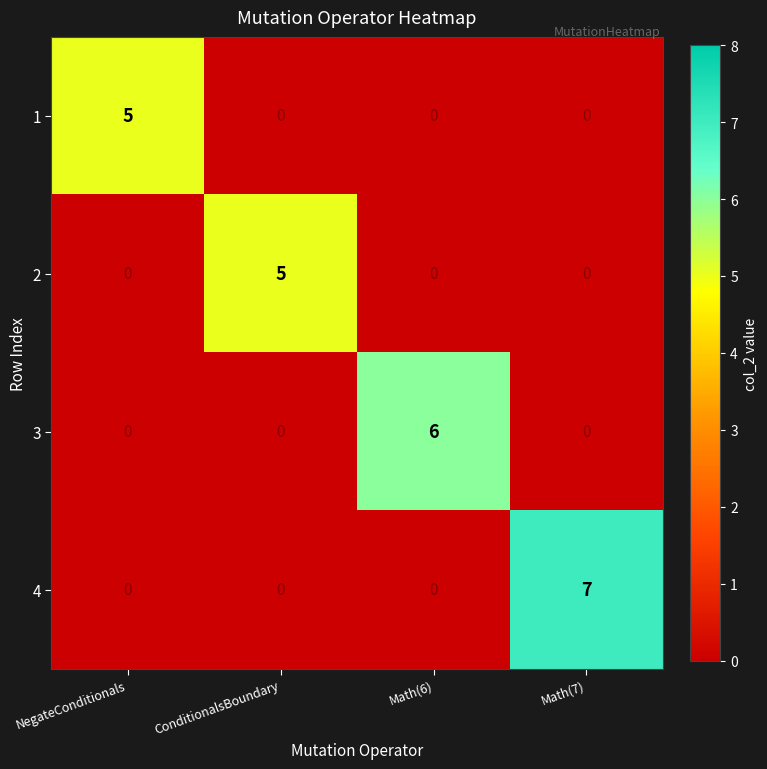

Reading left to right, transcribe all the data shown in this chart.

1: NegateConditionals=5	ConditionalsBoundary=0	Math(6)=0	Math(7)=0
2: NegateConditionals=0	ConditionalsBoundary=5	Math(6)=0	Math(7)=0
3: NegateConditionals=0	ConditionalsBoundary=0	Math(6)=6	Math(7)=0
4: NegateConditionals=0	ConditionalsBoundary=0	Math(6)=0	Math(7)=7